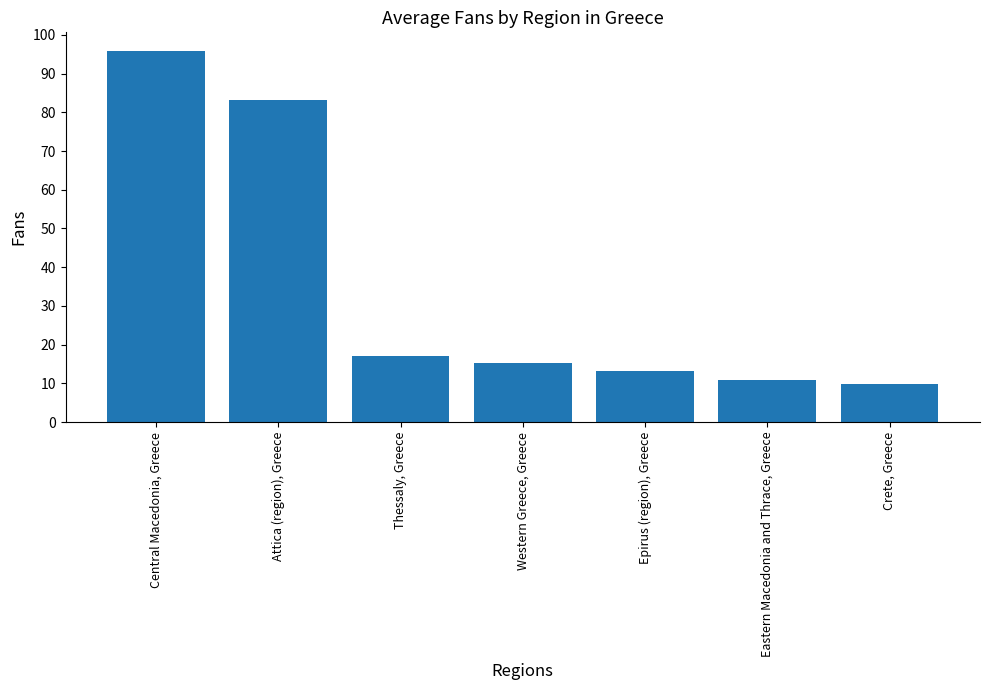

At which label does the data first exceed 15?

Central Macedonia, Greece